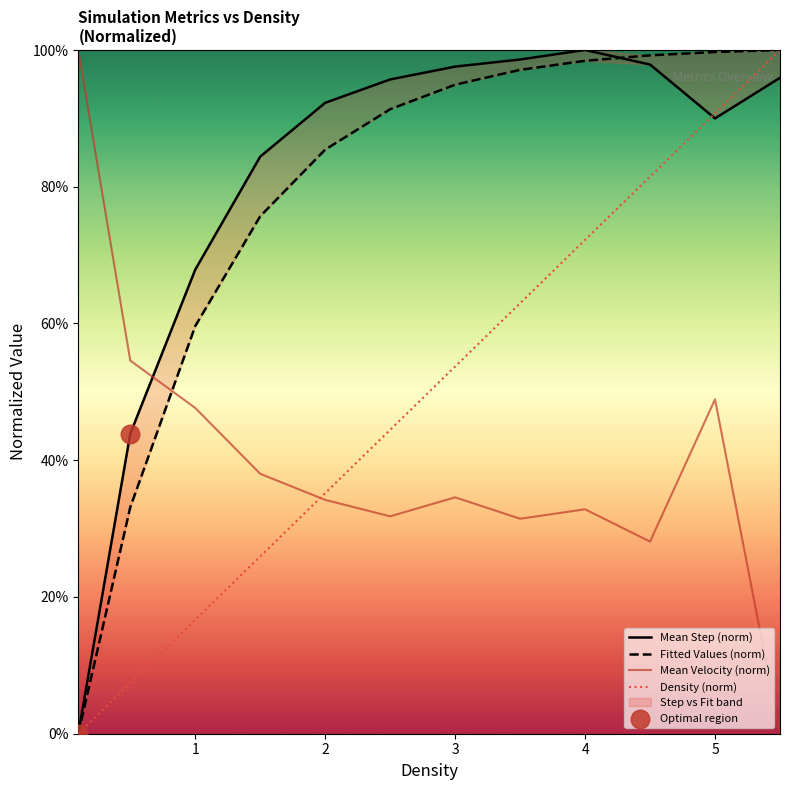

Which series has the largest total across all categories?

Mean Step